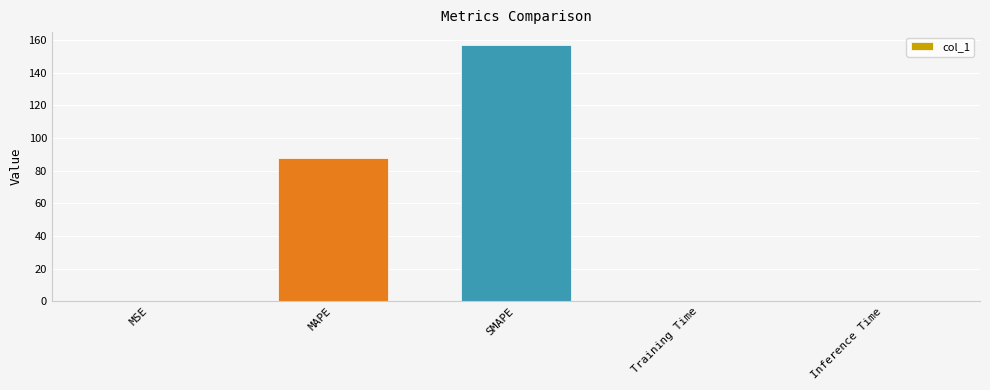

What is the difference between the values at MSE and SMAPE?

157.0